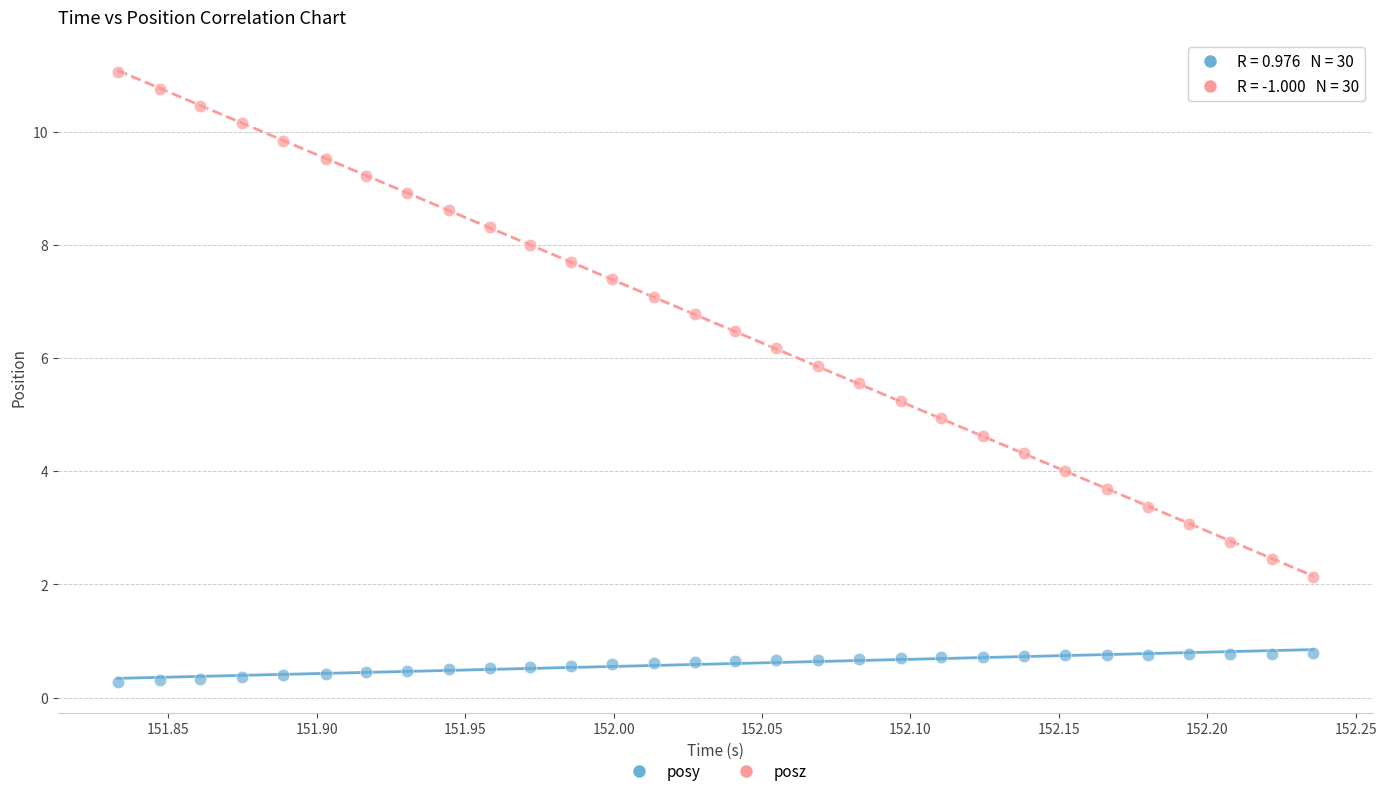

Which series contains the lowest Y value?

posy